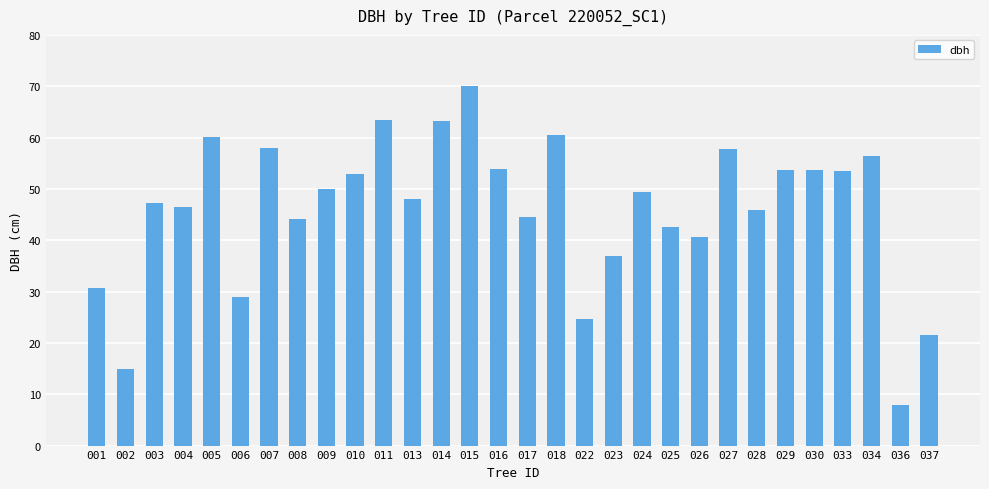

What is the greatest value displayed?

70.0